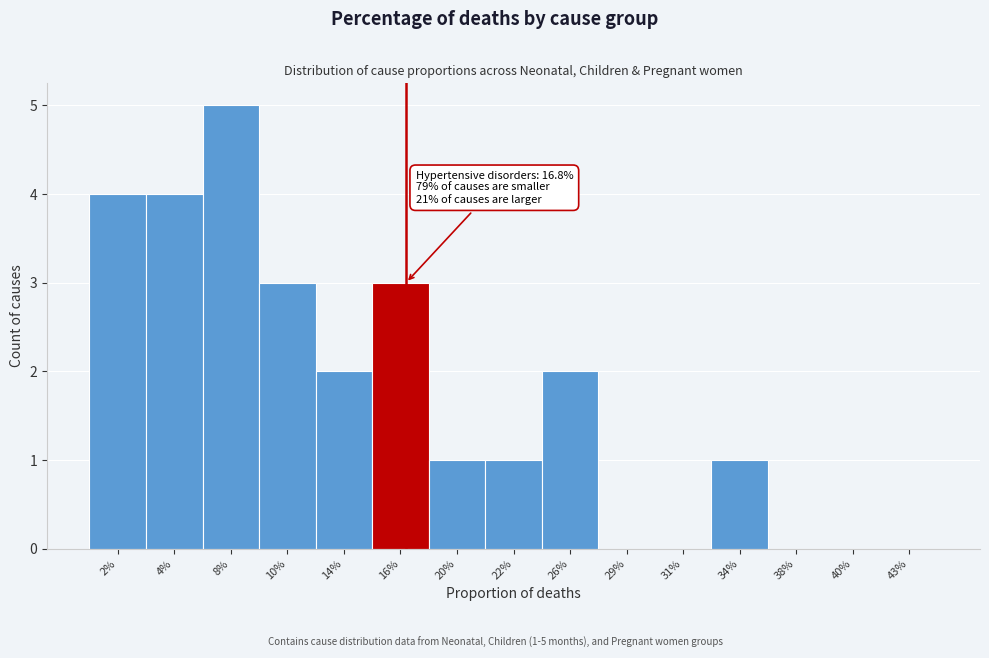

Reading left to right, extract all data points from this chart.

2%=4	4%=4	8%=5	10%=3	14%=2	16%=3	20%=1	22%=1	26%=2	29%=0	31%=0	34%=1	38%=0	40%=0	43%=0